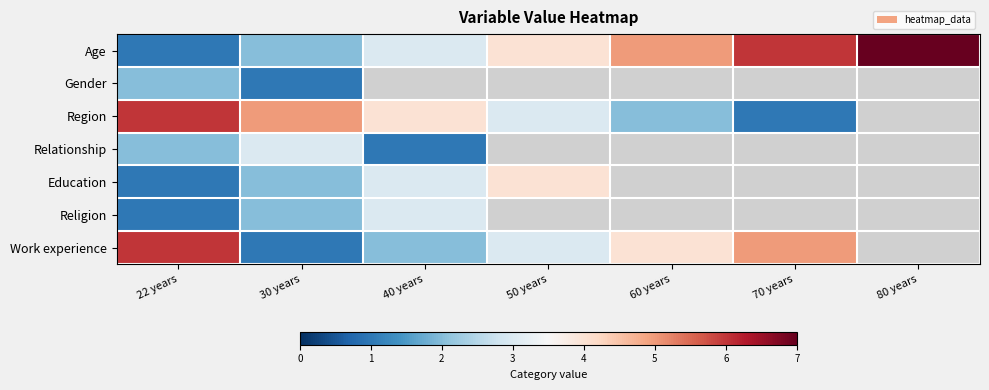

What is the spread (max minus min) of values at 60 years?

3.0